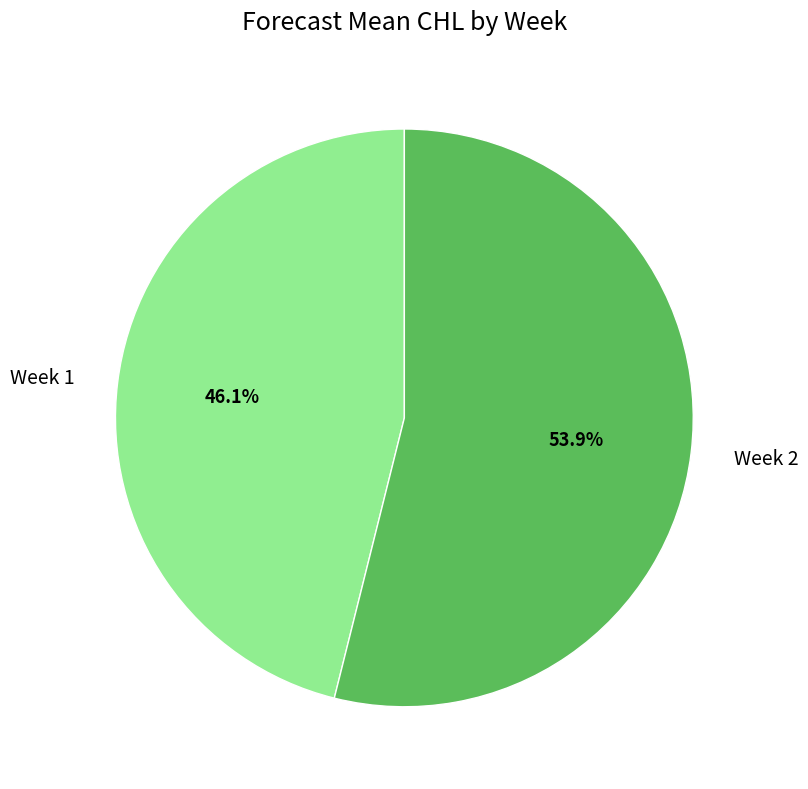

Rank the categories by value from highest to lowest.

Week 2, Week 1